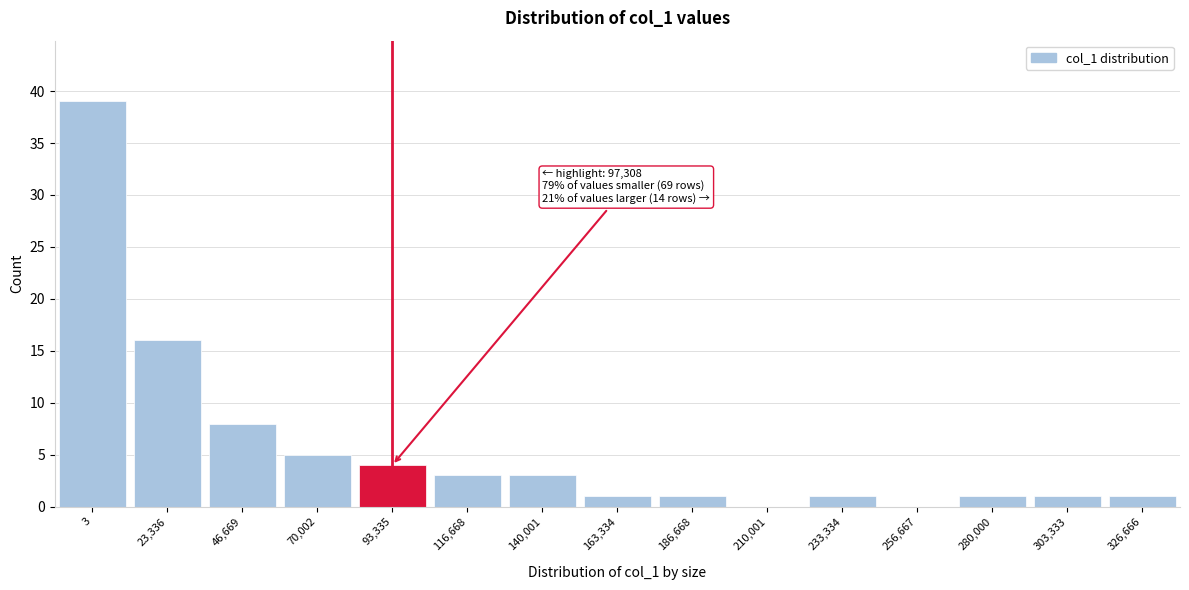

Reading left to right, extract all data points from this chart.

3=39	23,336=16	46,669=8	70,002=5	93,335=4	116,668=3	140,001=3	163,334=1	186,668=1	210,001=0	233,334=1	256,667=0	280,000=1	303,333=1	326,666=1